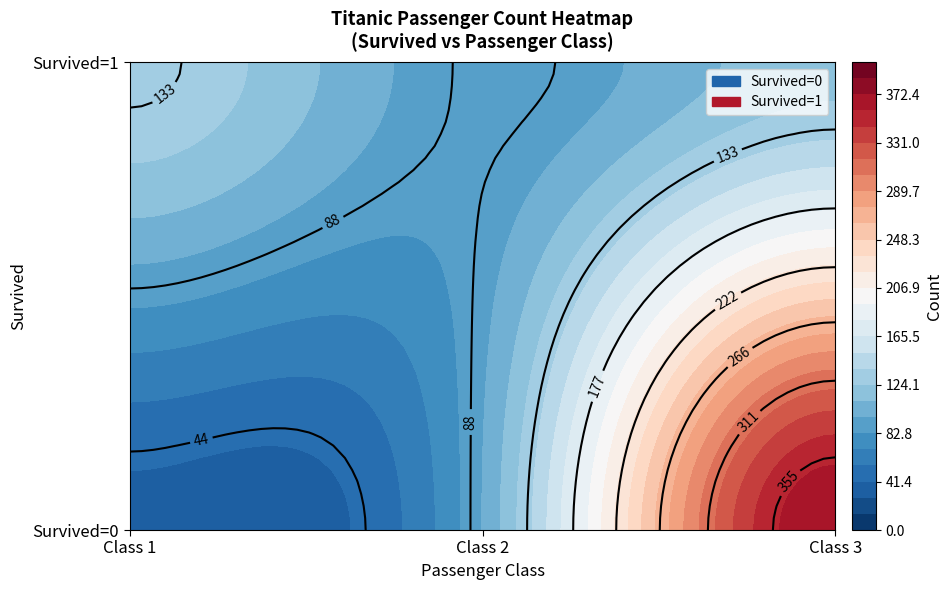

The value at Survived=1, Class=2 is 87. True or false?

True